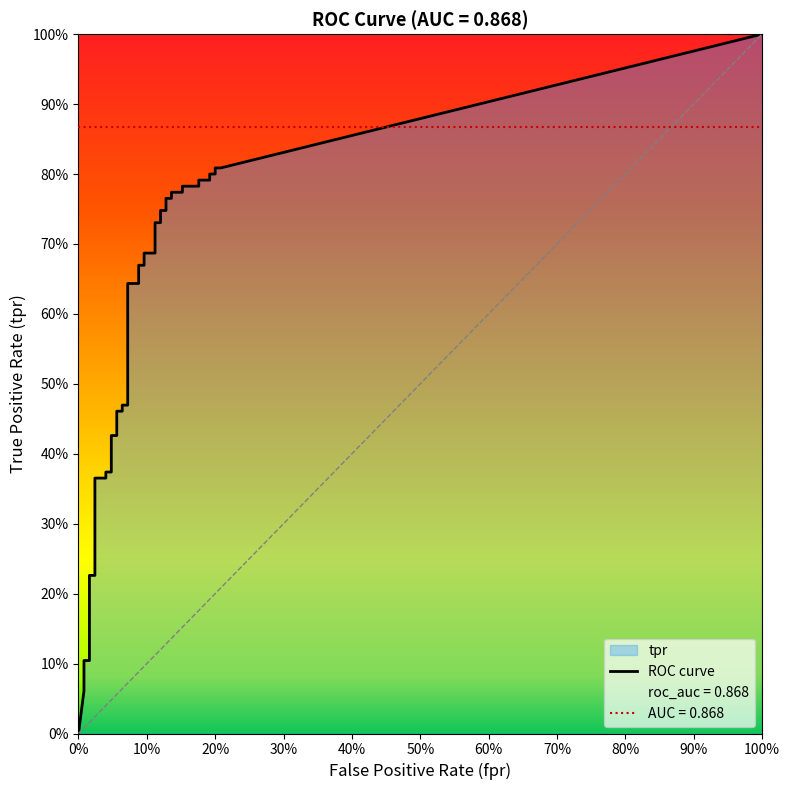

What is the difference between the highest and lowest values at 19?

0.6